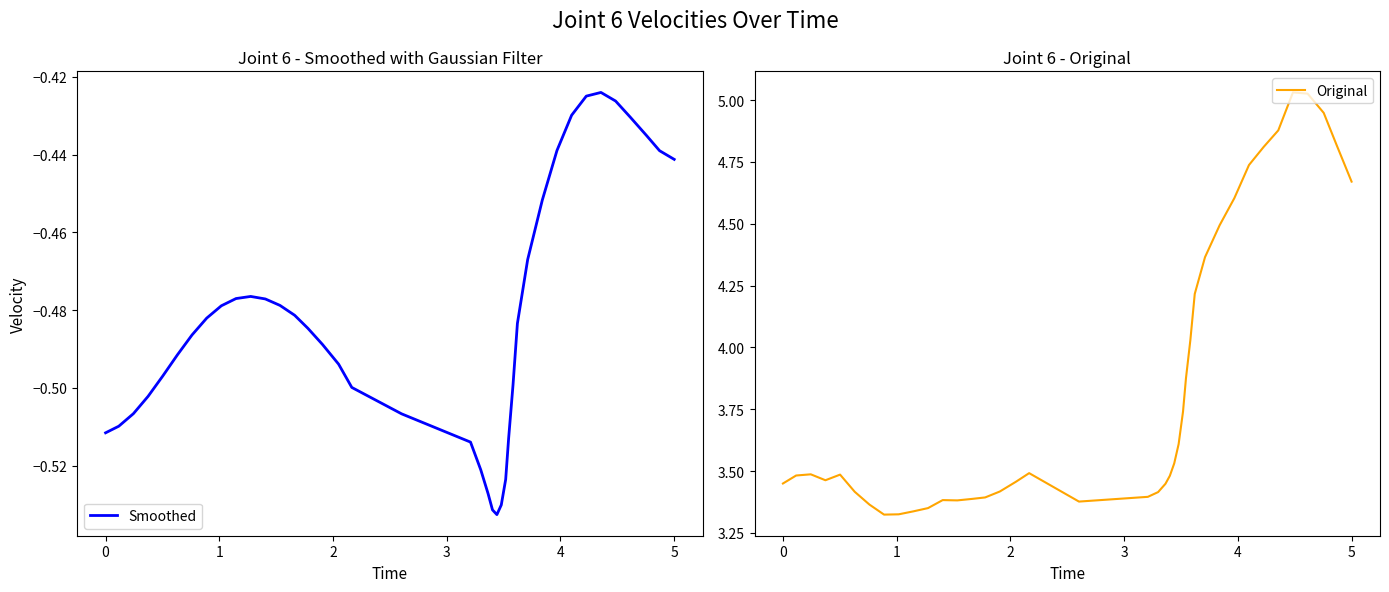

True or false: Smoothed and Original intersect in this chart.

False